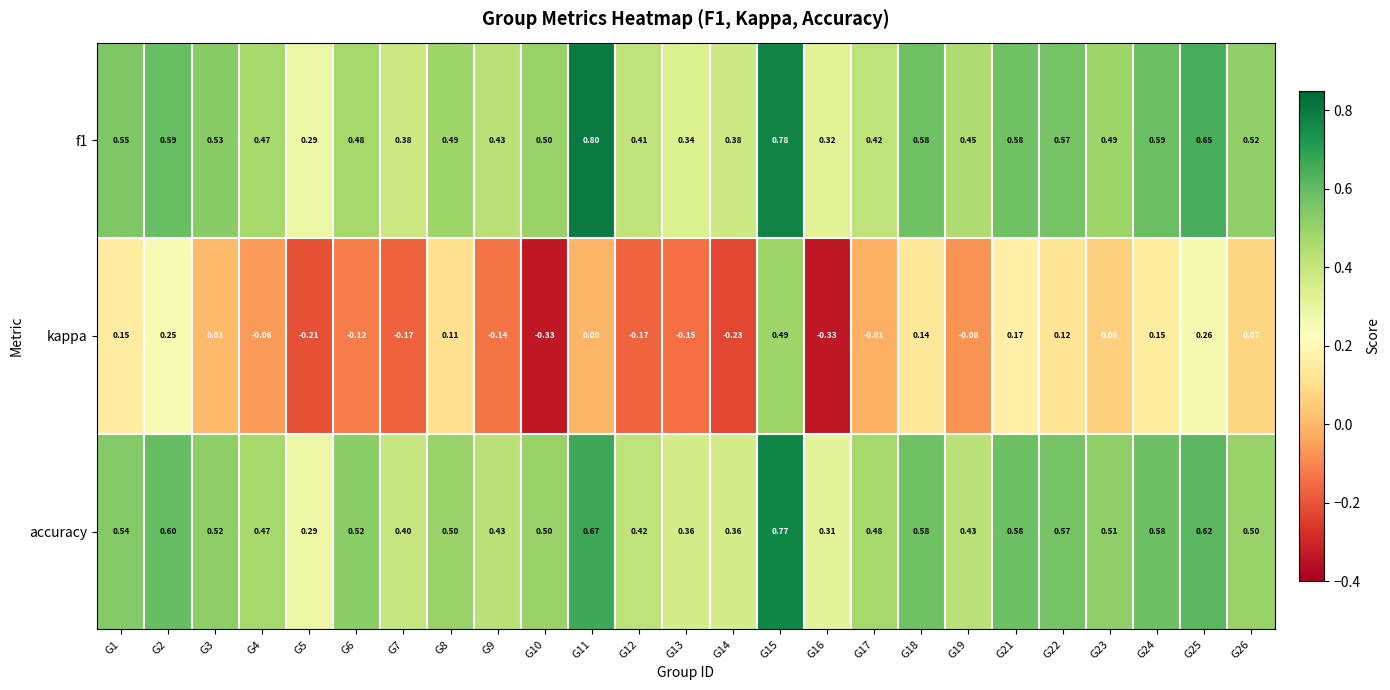

What is the spread (max minus min) of values at G5?

0.5